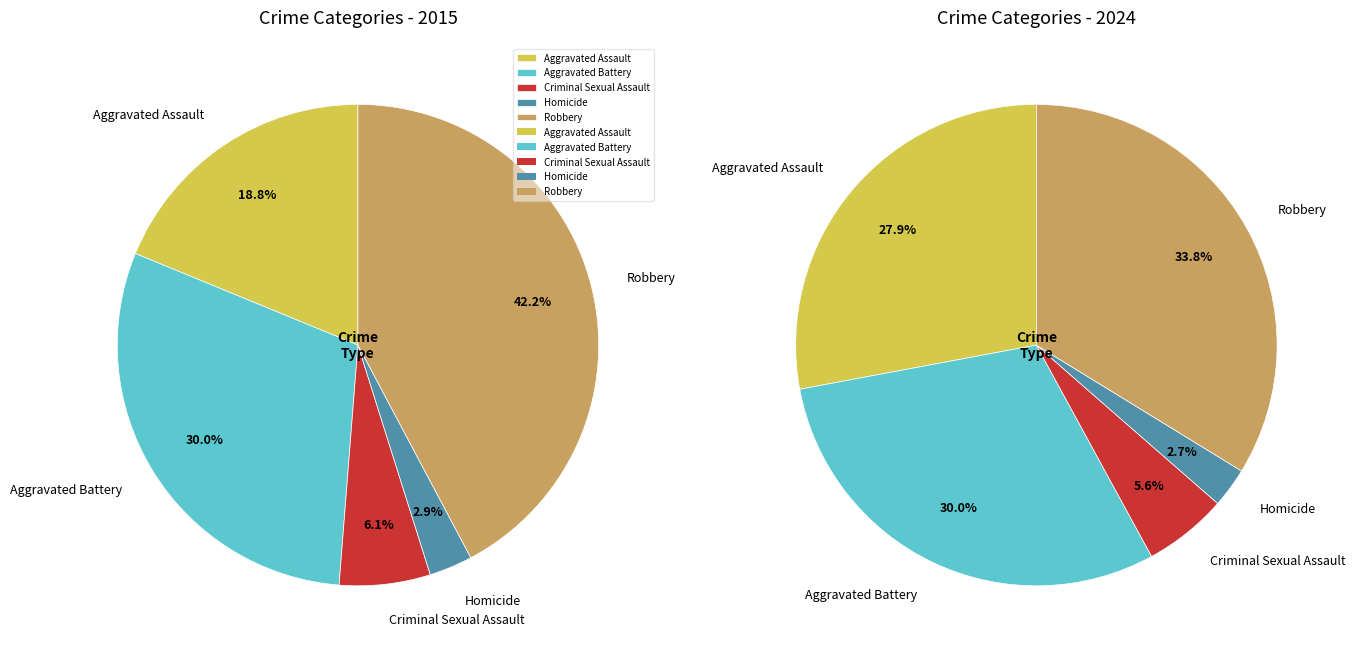

How many segments does this pie chart have?

5